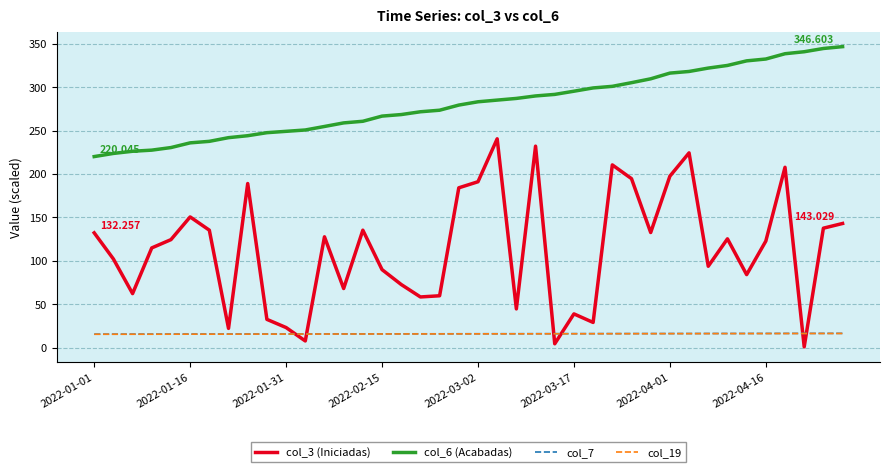

True or false: col_3 (Iniciadas) and col_19 intersect in this chart.

True